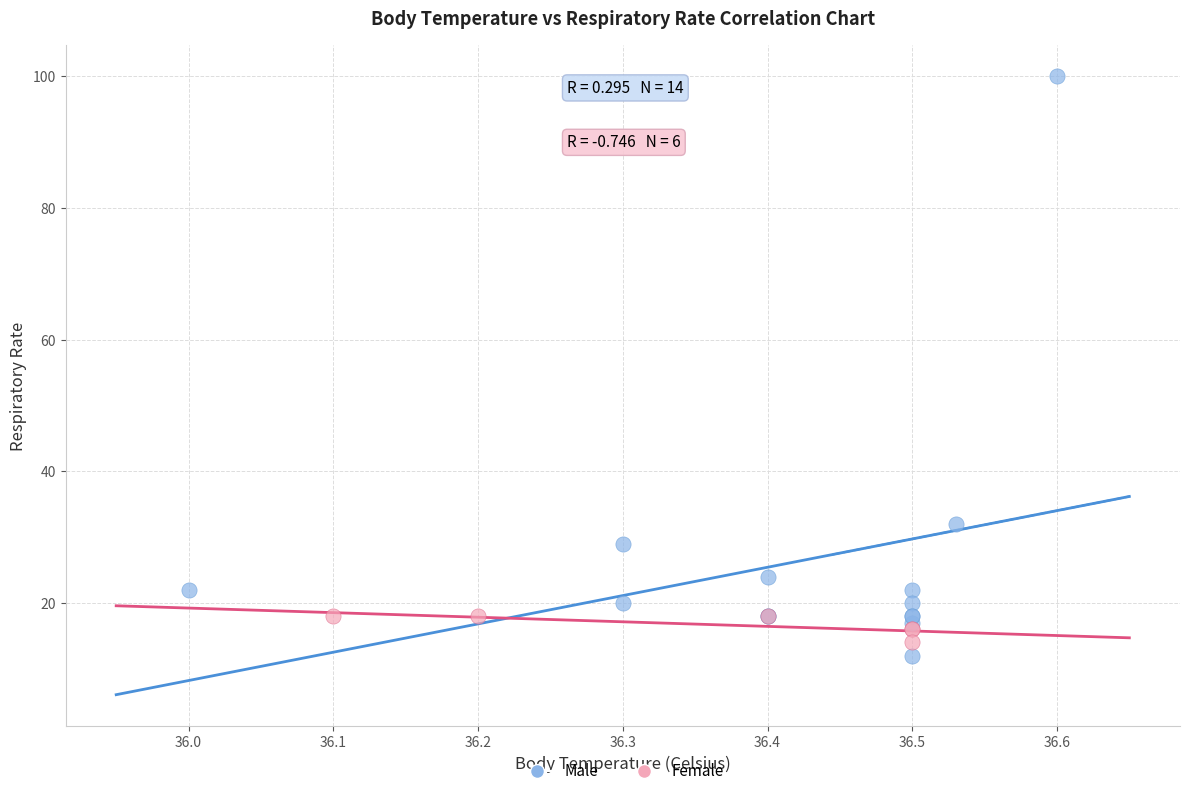

Which series has the widest spread of Y values?

Male